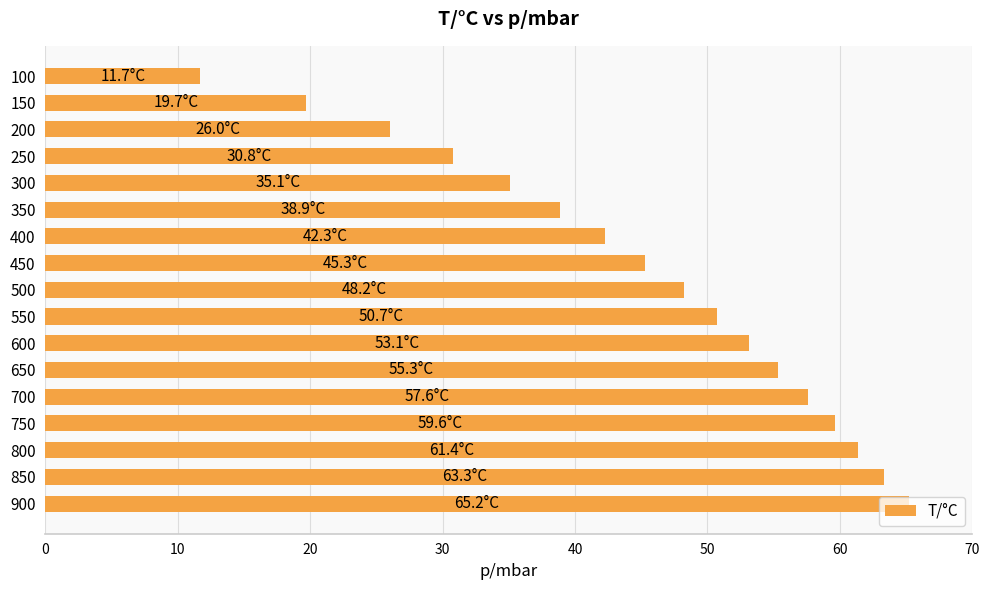

What is the minimum value shown in the chart?

11.7